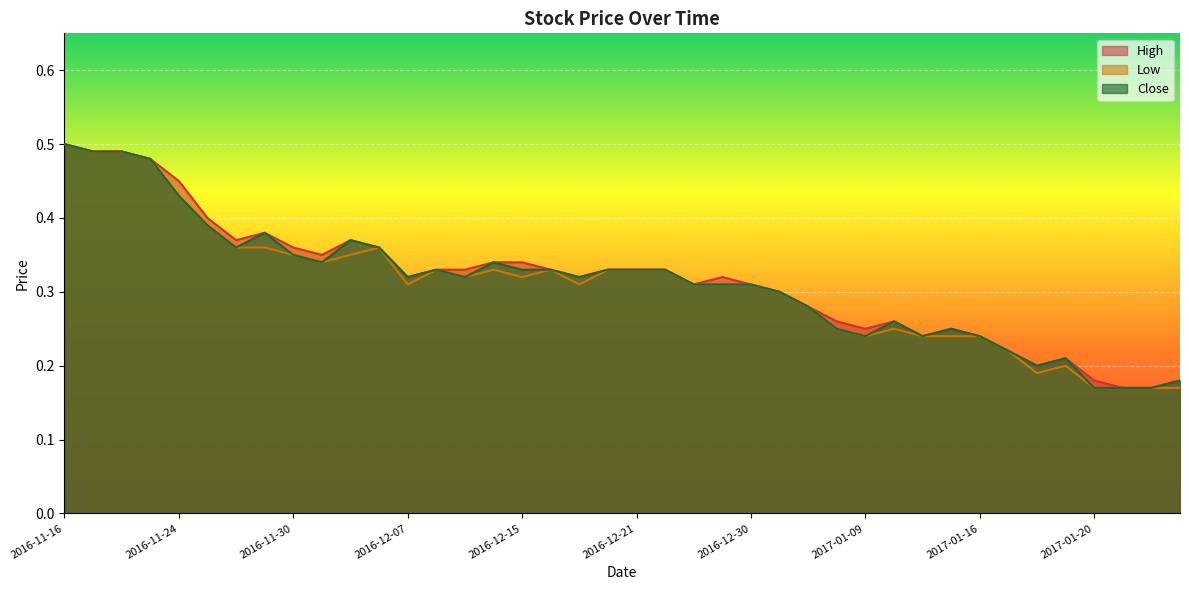

Where is Close nearest to the value 0?

2017-01-20